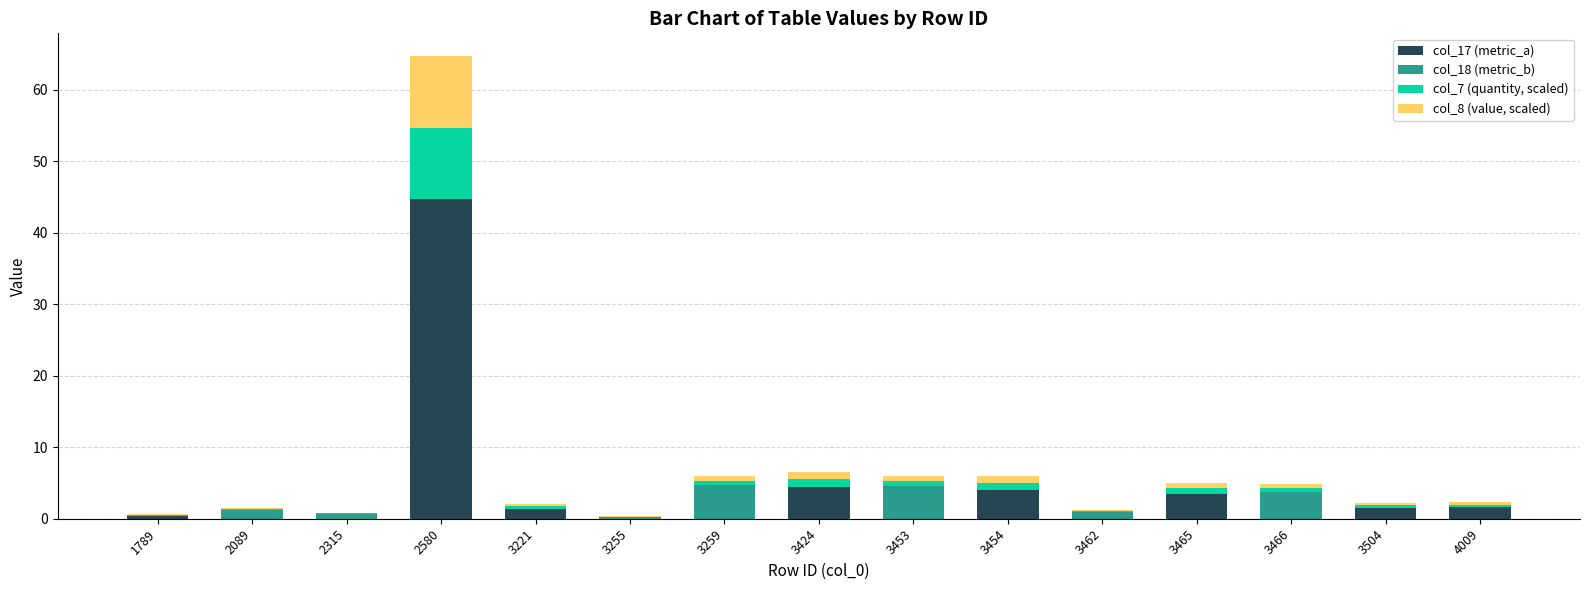

At which label does col_17 (metric_a) reach its peak?

2580